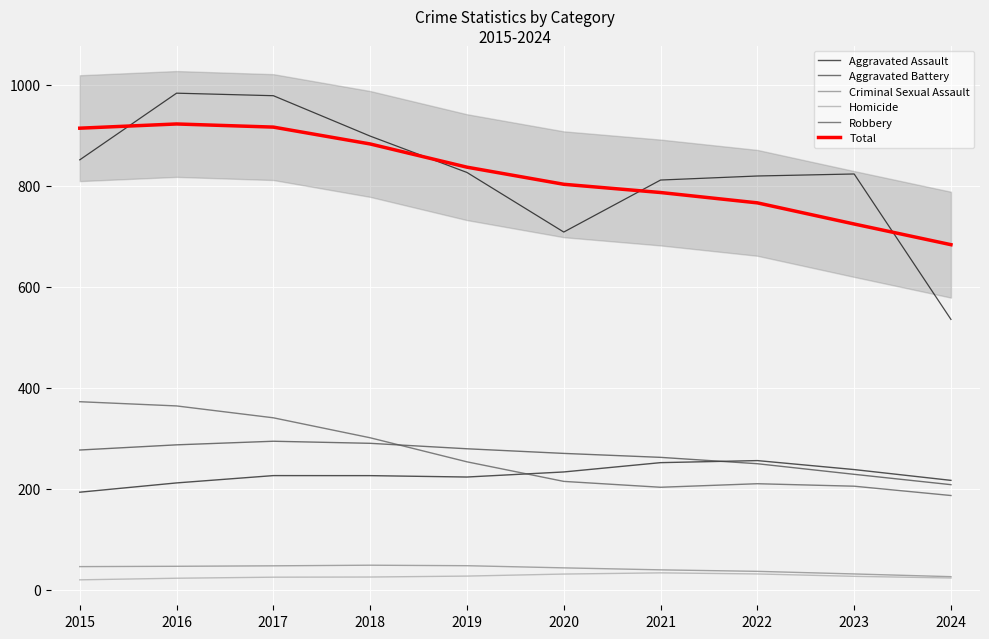

Count the number of data series in this chart.

6